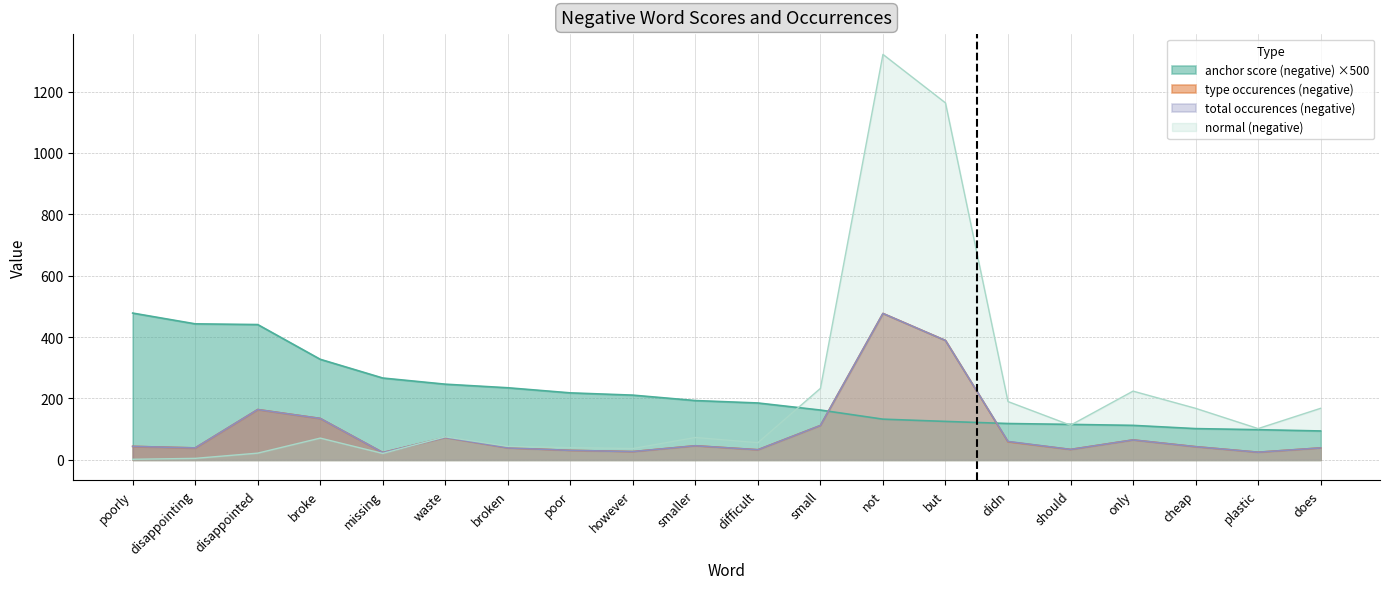

Which series has the largest range (max minus min)?

normal (negative)